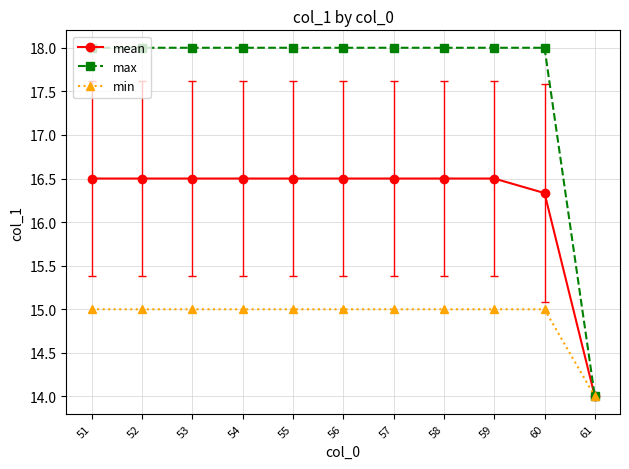

The value of min at 59 is 25.1. True or false?

False